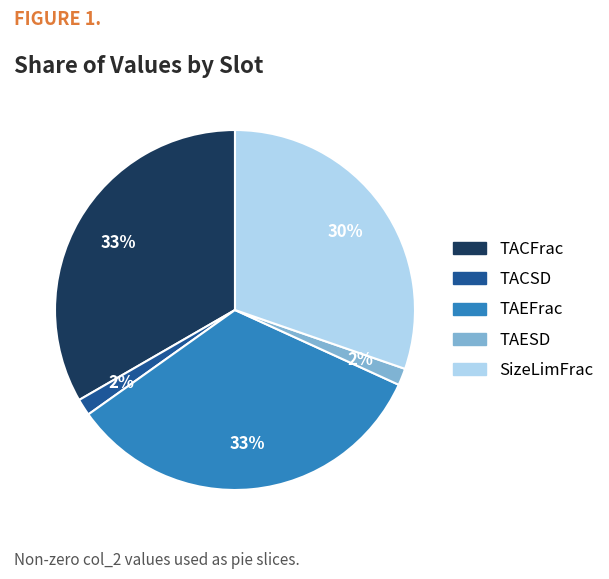

How many slices are in this pie chart?

5